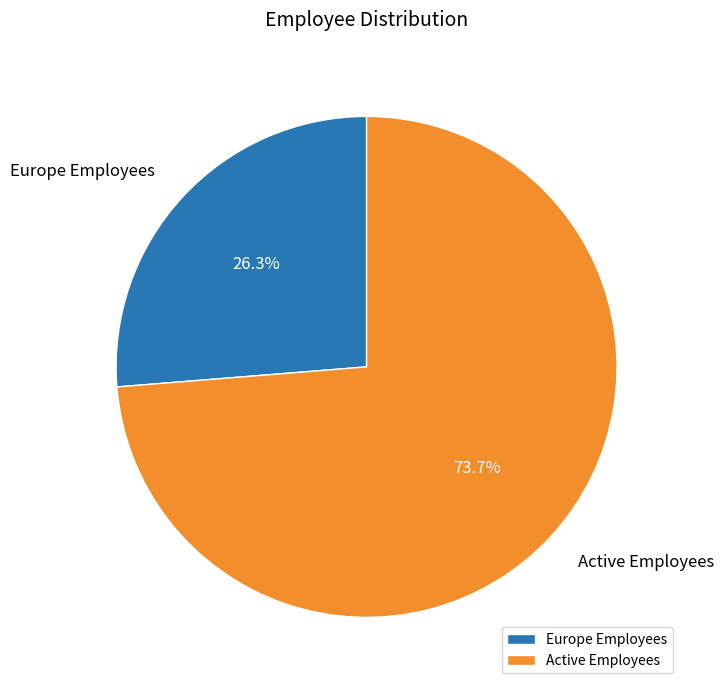

Combined, do Europe Employees and Active Employees account for over 50%?

Yes